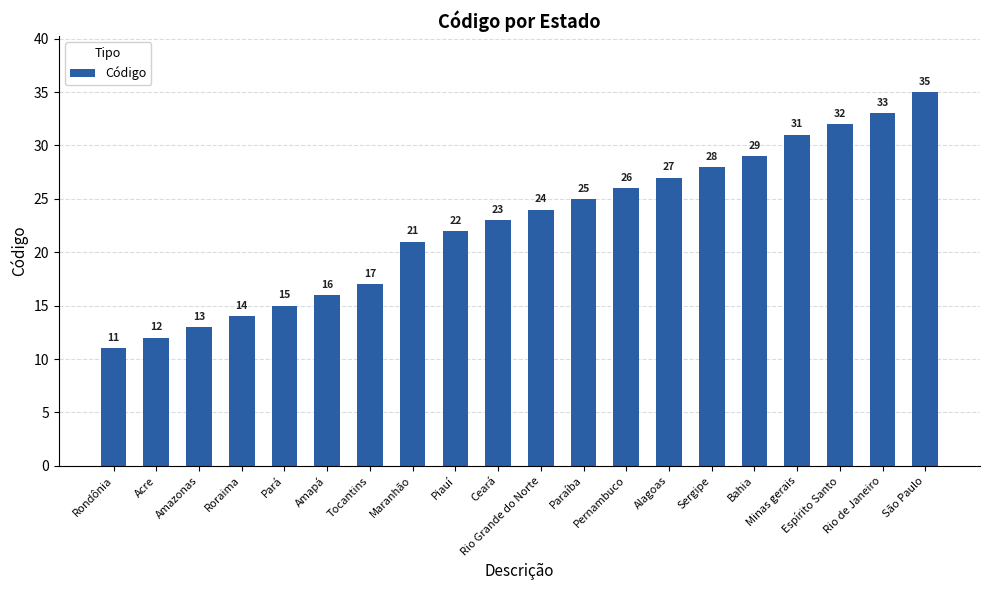

What is the sum of all values?

454